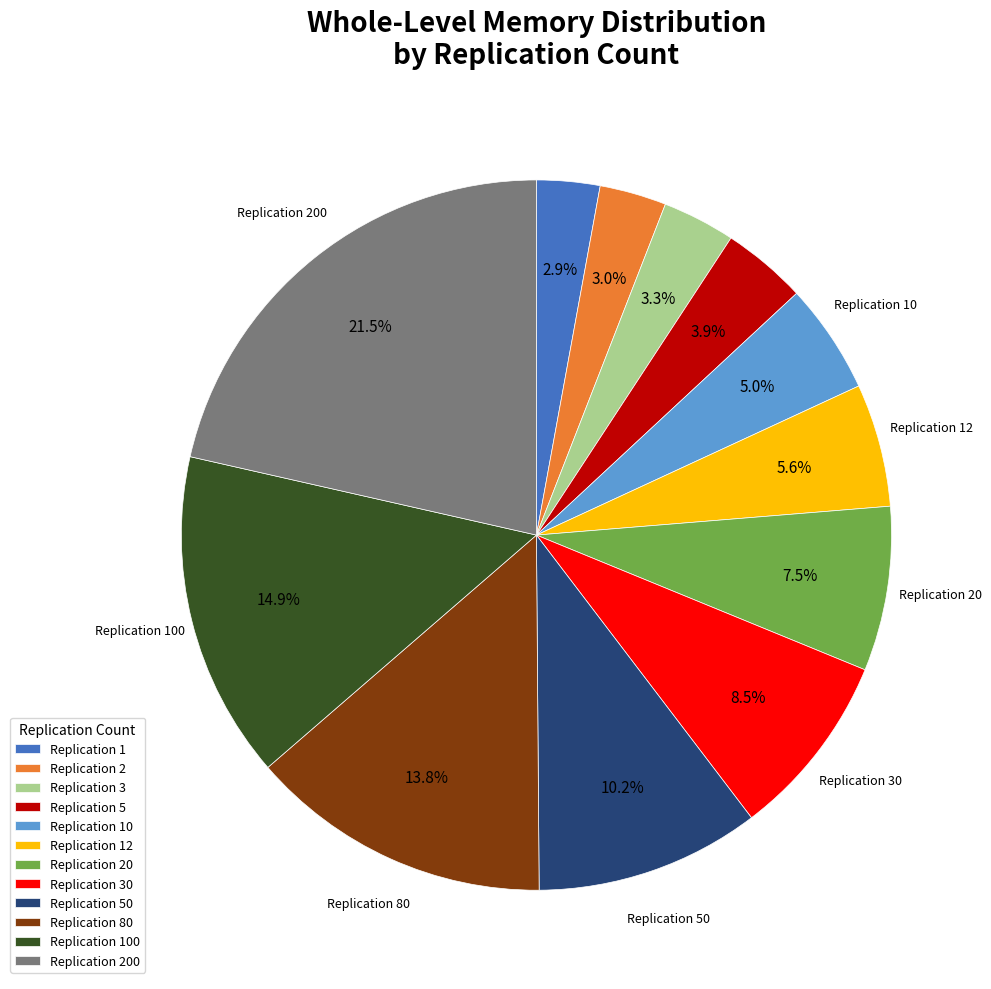

Does any single category account for the majority?

No